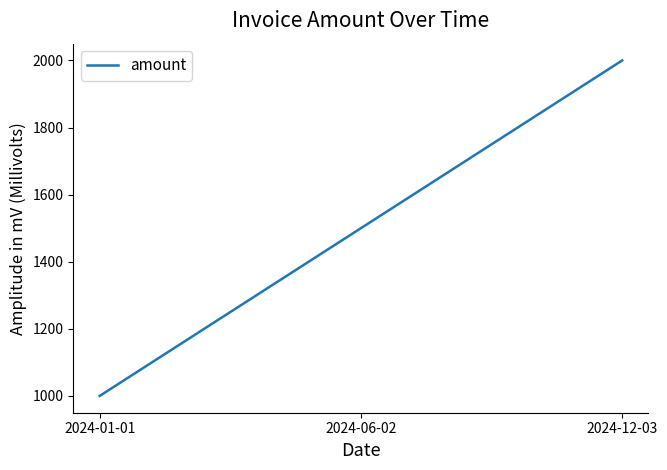

How many values are below 1500?

1